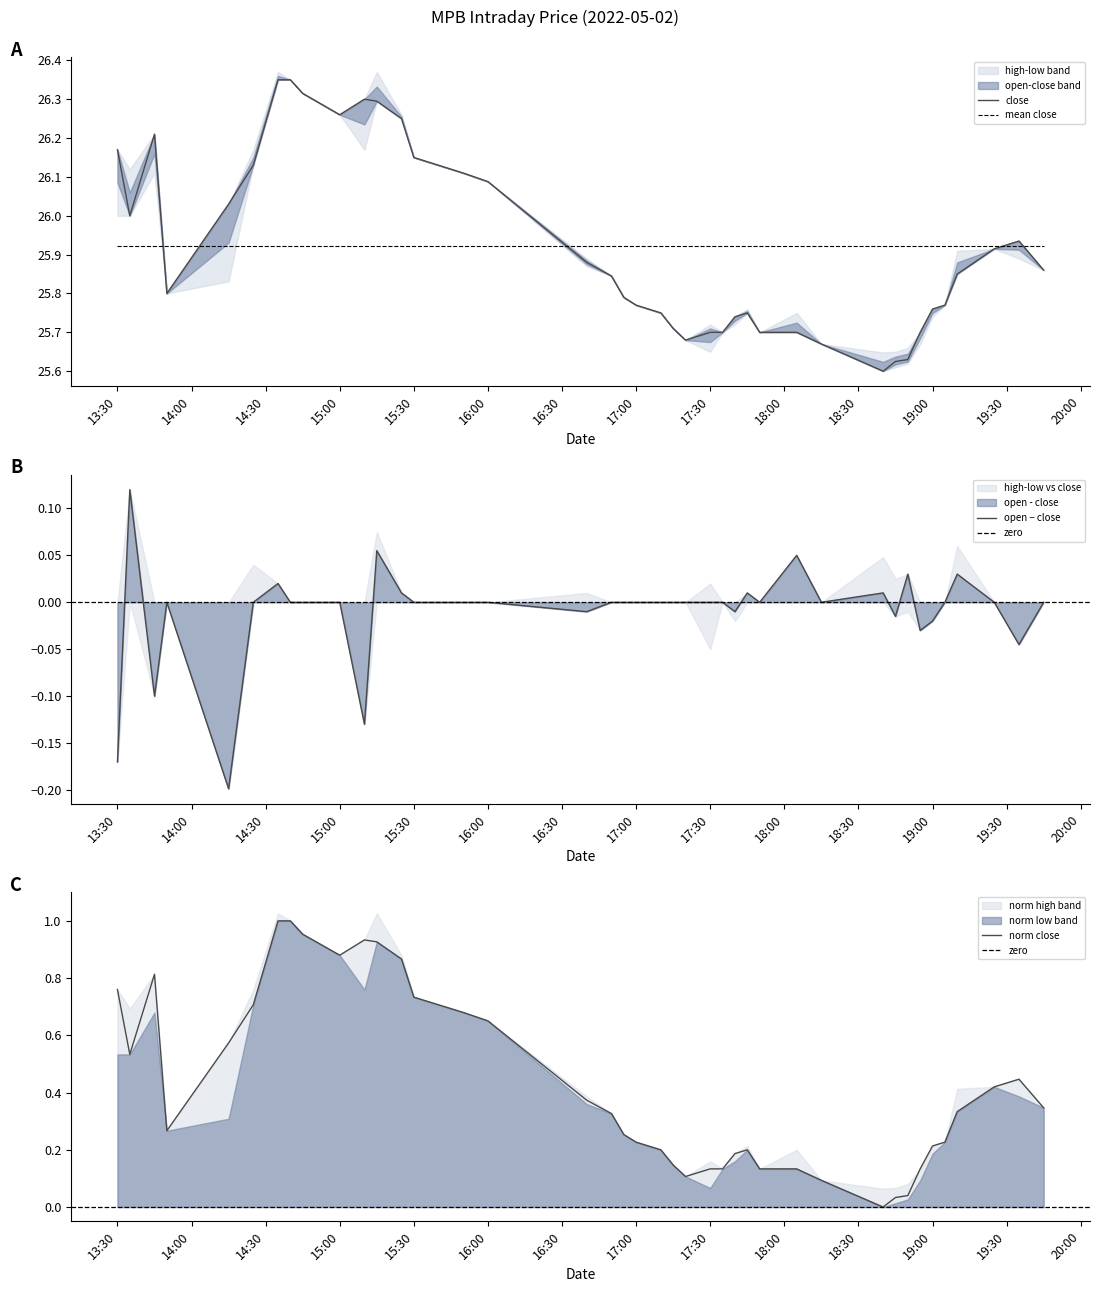

True or false: close has a value of 8.9 at 13:30.

False